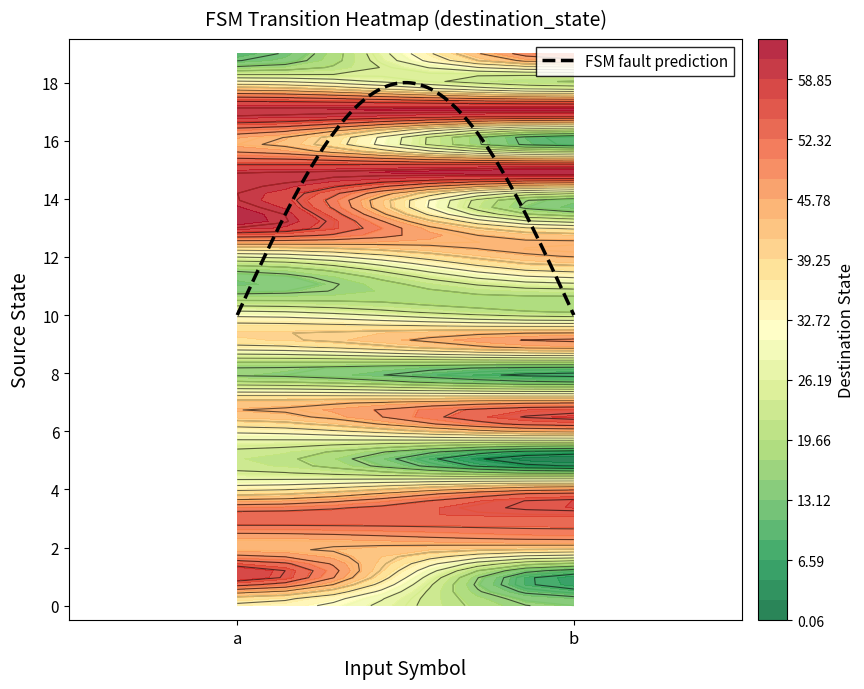

Which series changed the most between 0 and 1?

1